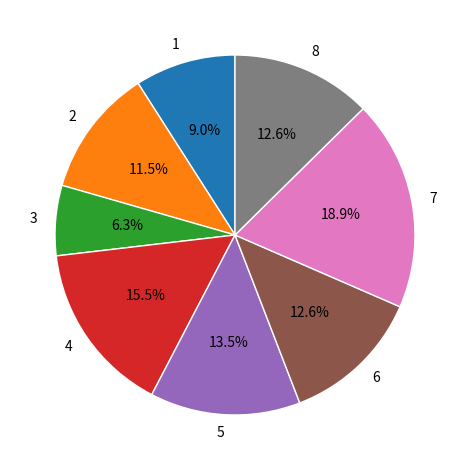

To the nearest percent, what portion does 6 represent?

13%